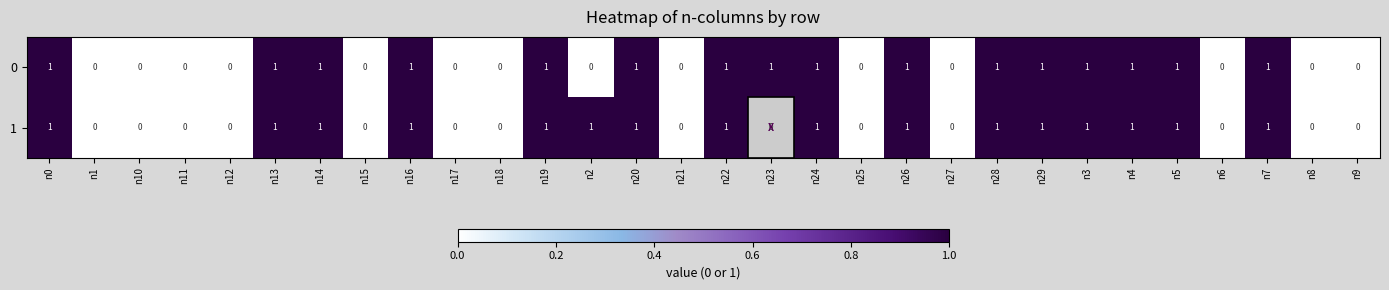

How many 1 values are between 0 and 1?

30